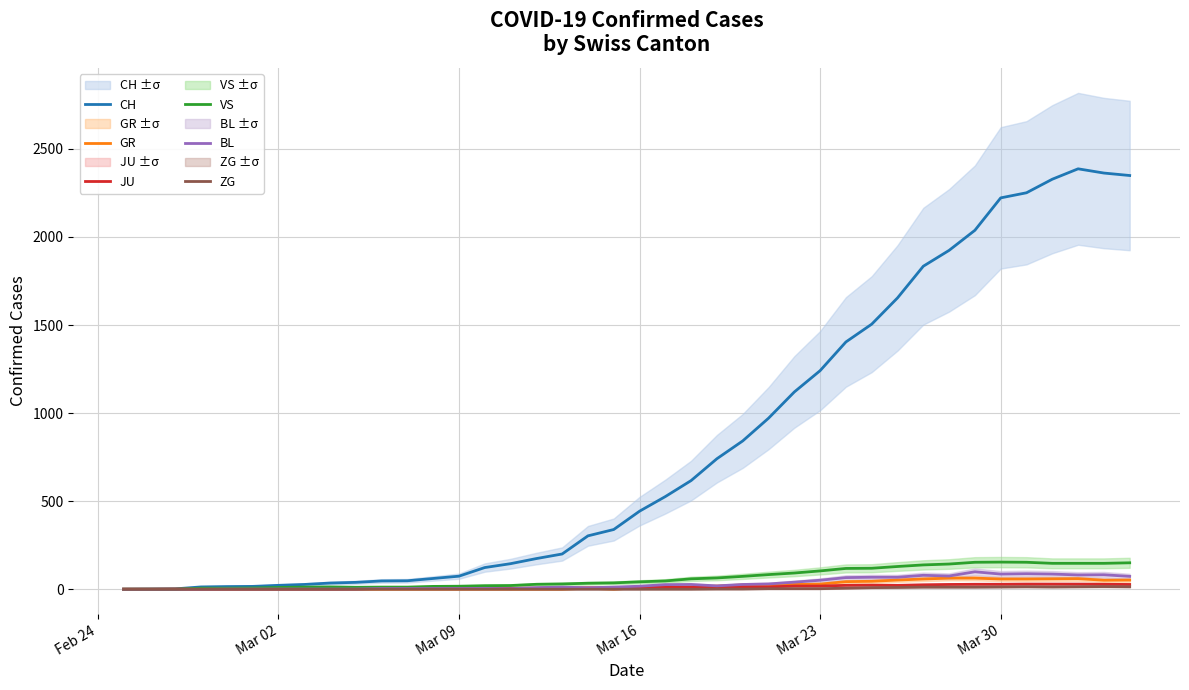

Does the chart have visible grid lines?

Yes